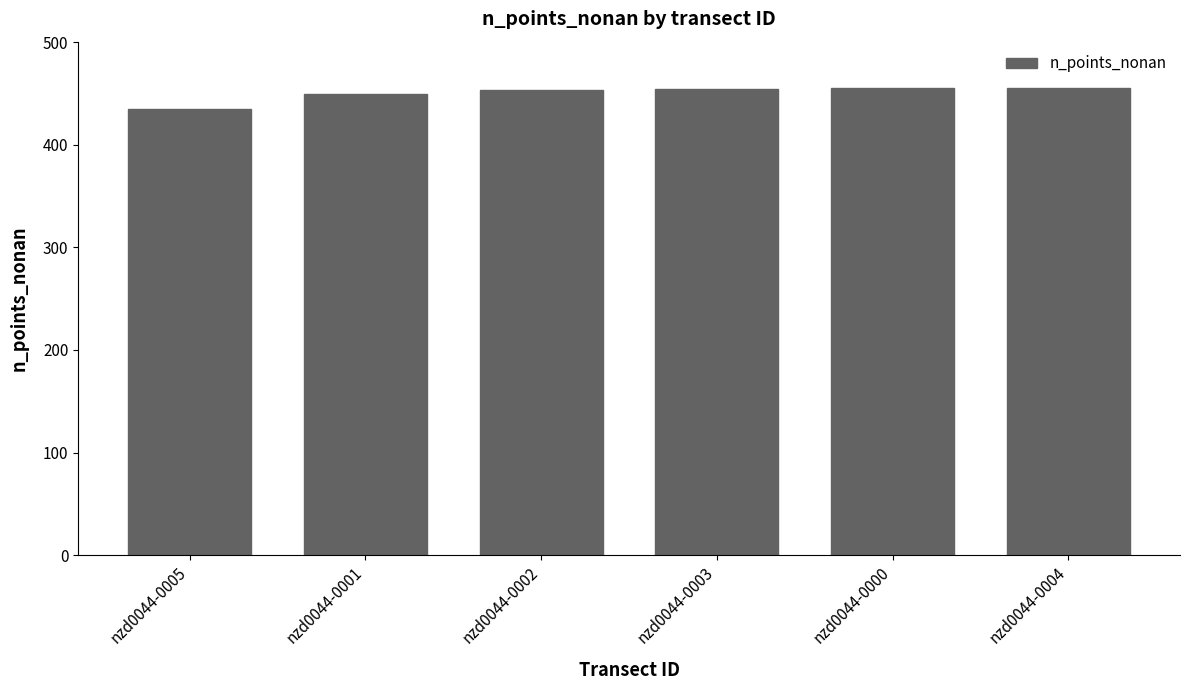

True or false: the data shows 588 at nzd0044-0005.

False